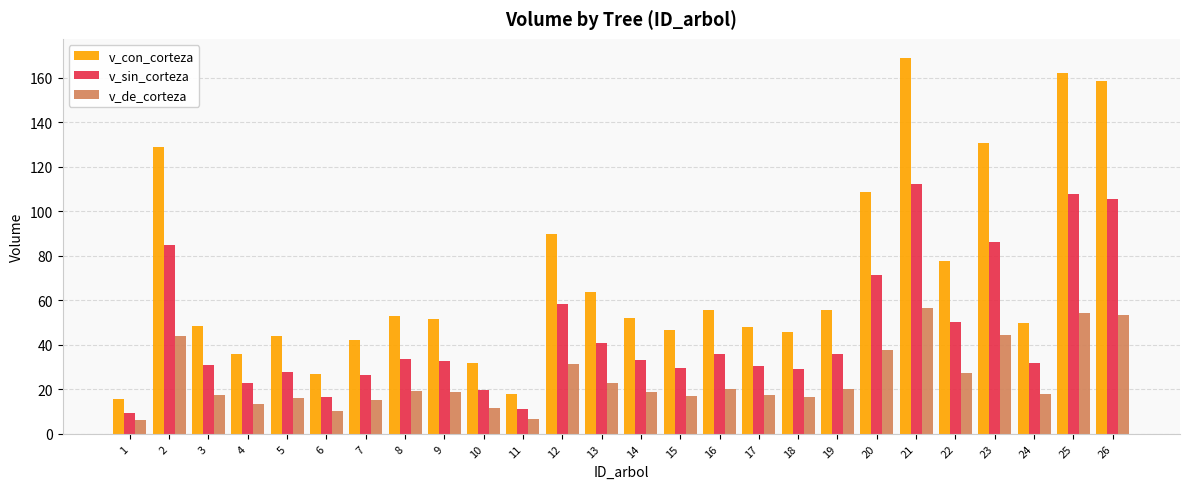

True or false: v_sin_corteza has a value of 59.5 at 19.

False